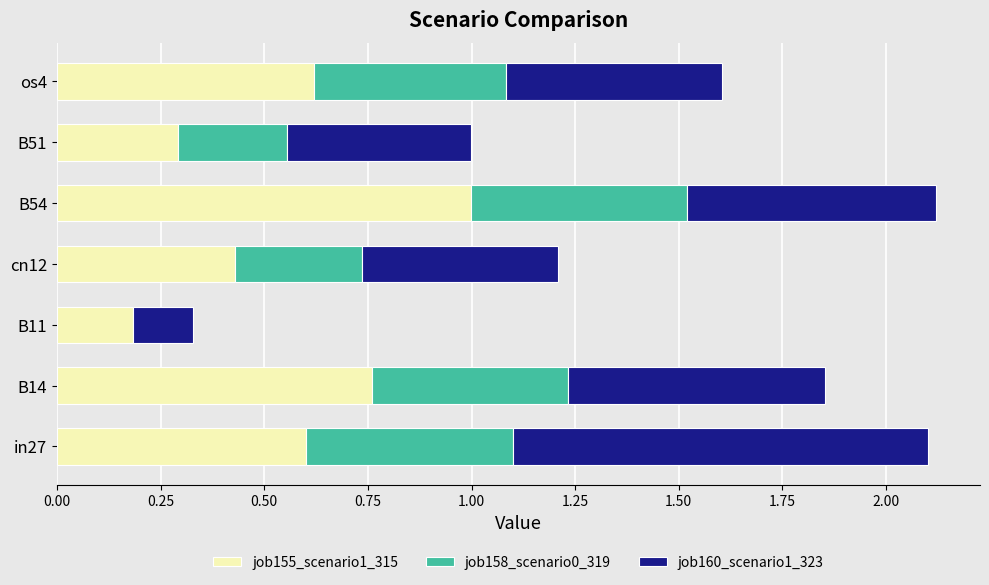

What is the highest value of the job155_scenario1_315 series?

1.0